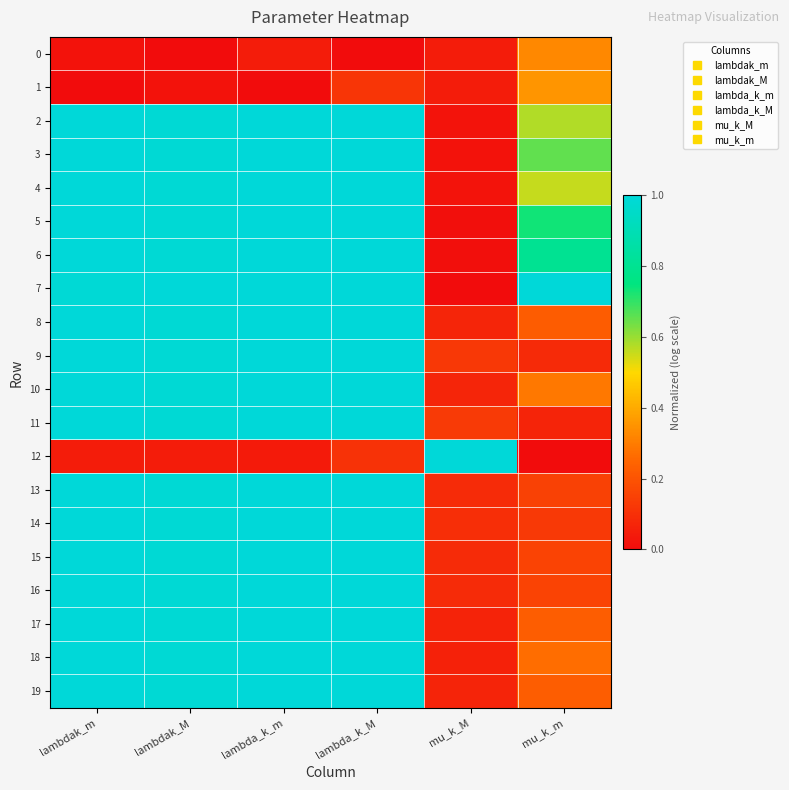

List the series in order of their peak value, lowest first.

0, 1, 10, 4, 13, 15, 19, 17, 8, 18, 2, 14, 16, 9, 6, 5, 11, 3, 7, 12